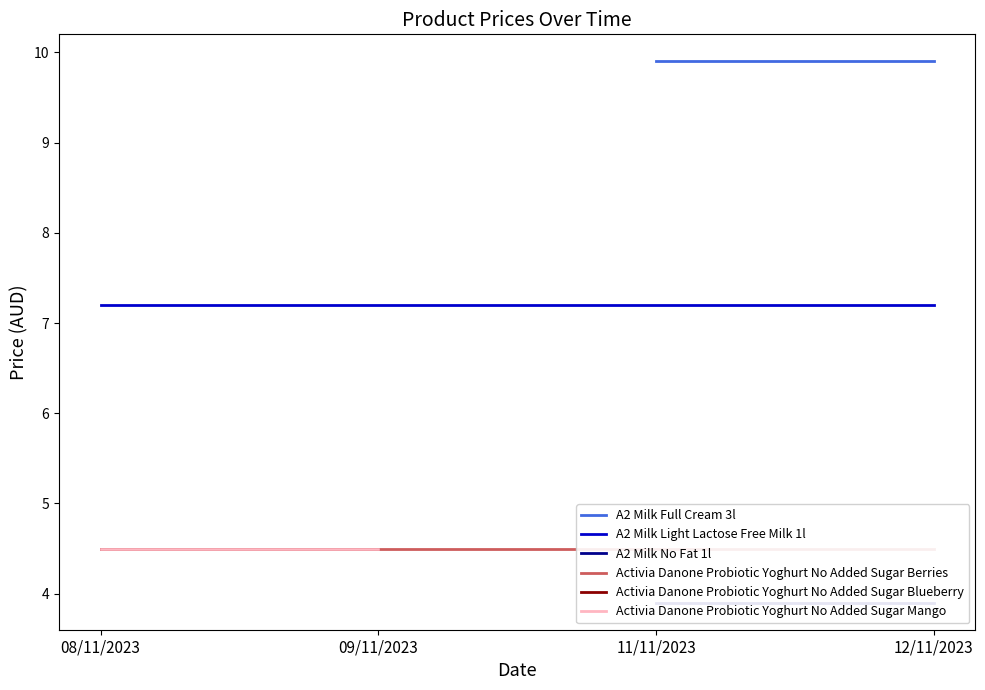

Is the value of A2 Milk Full Cream 3l at 09/11/2023 greater than the value of A2 Milk No Fat 1l at 09/11/2023?

No